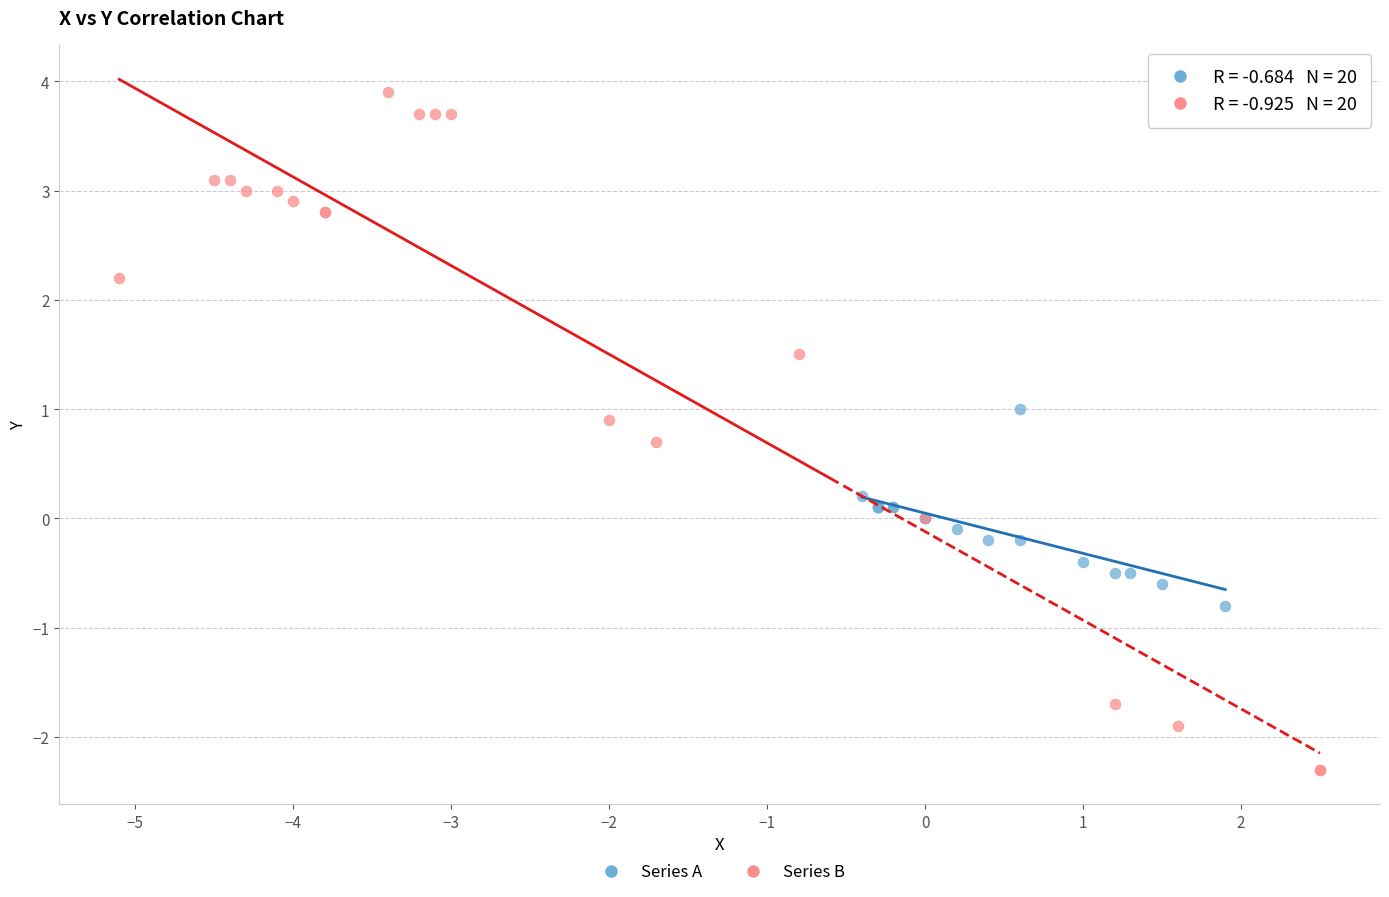

Which series contains the highest Y value?

Series B